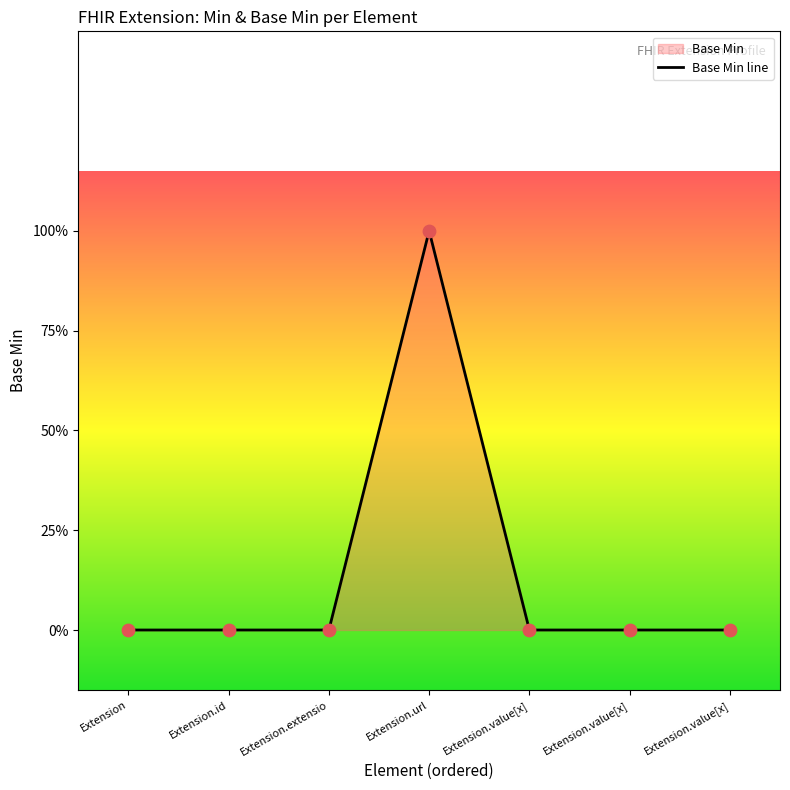

What is the change in value from Extension.url to Extension.value[x]?

-1